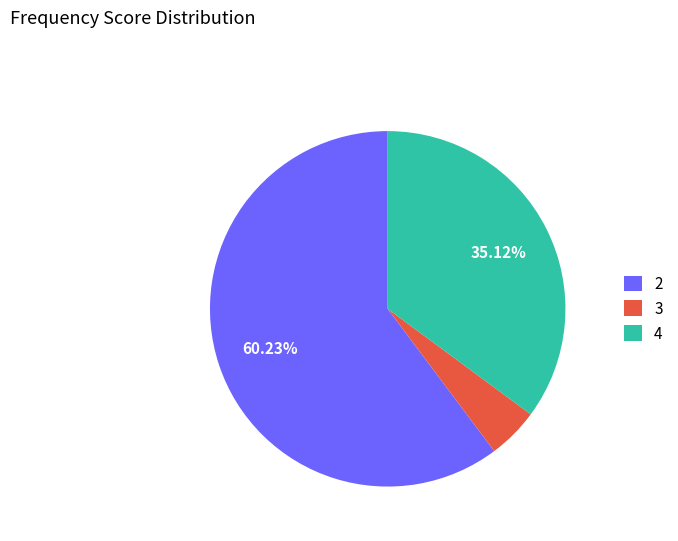

Rank the categories by value from lowest to highest.

3, 4, 2